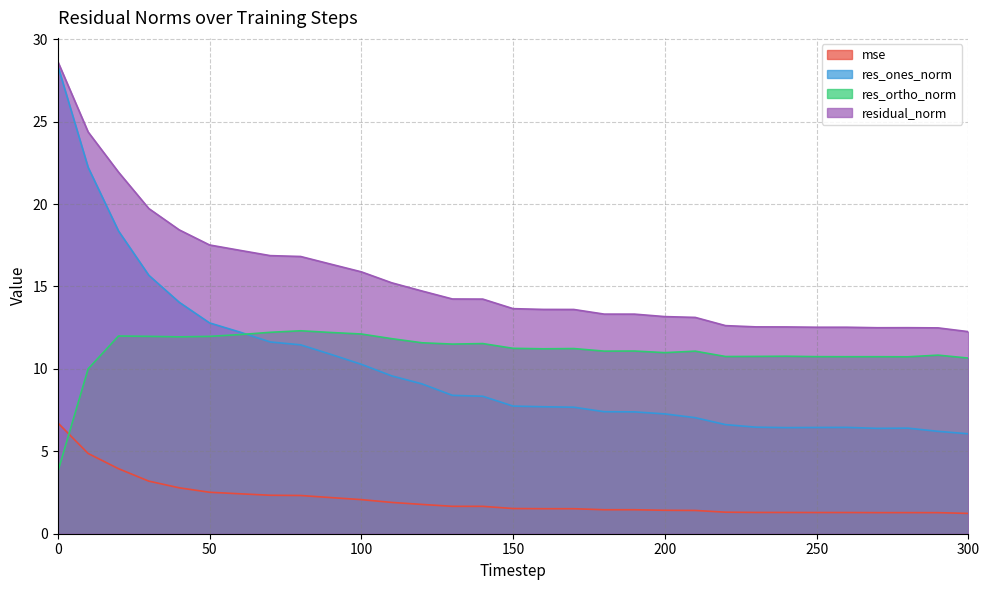

Does the chart have visible grid lines?

Yes